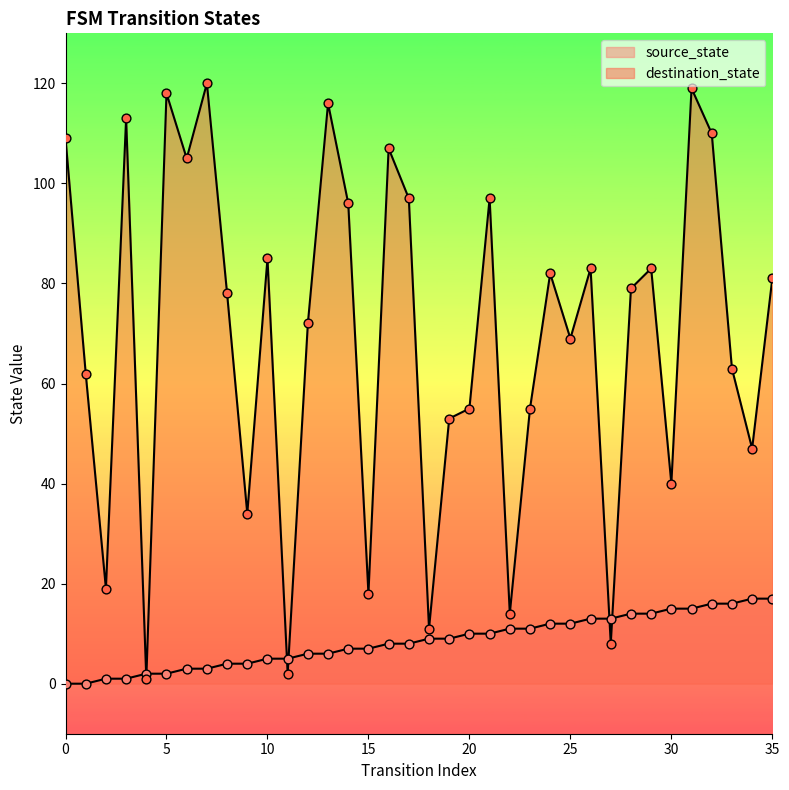

At which category is the sum across all series the highest?

31